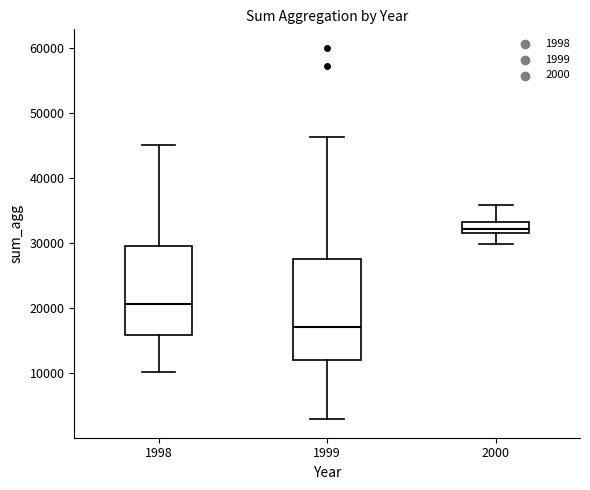

Which box is the tallest, from its lower edge to its upper edge?

1999